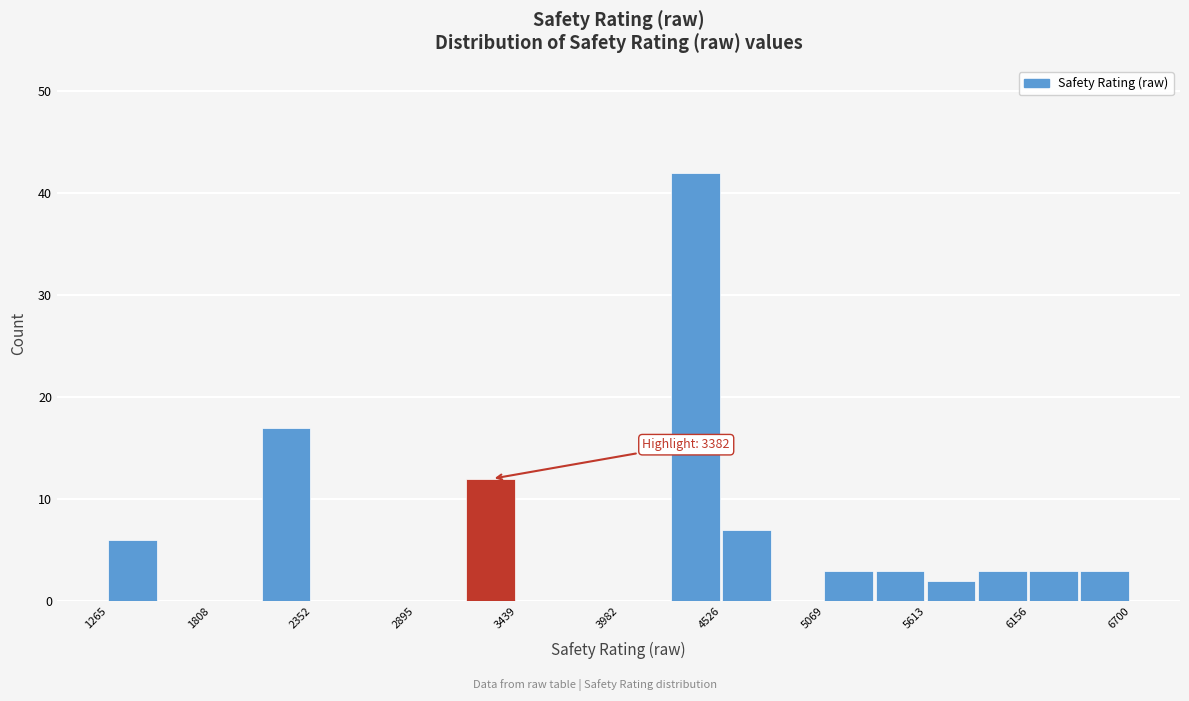

Around what value on the x-axis is the tallest bar? Give the approximate position of its centre, as read against the axis.

4400